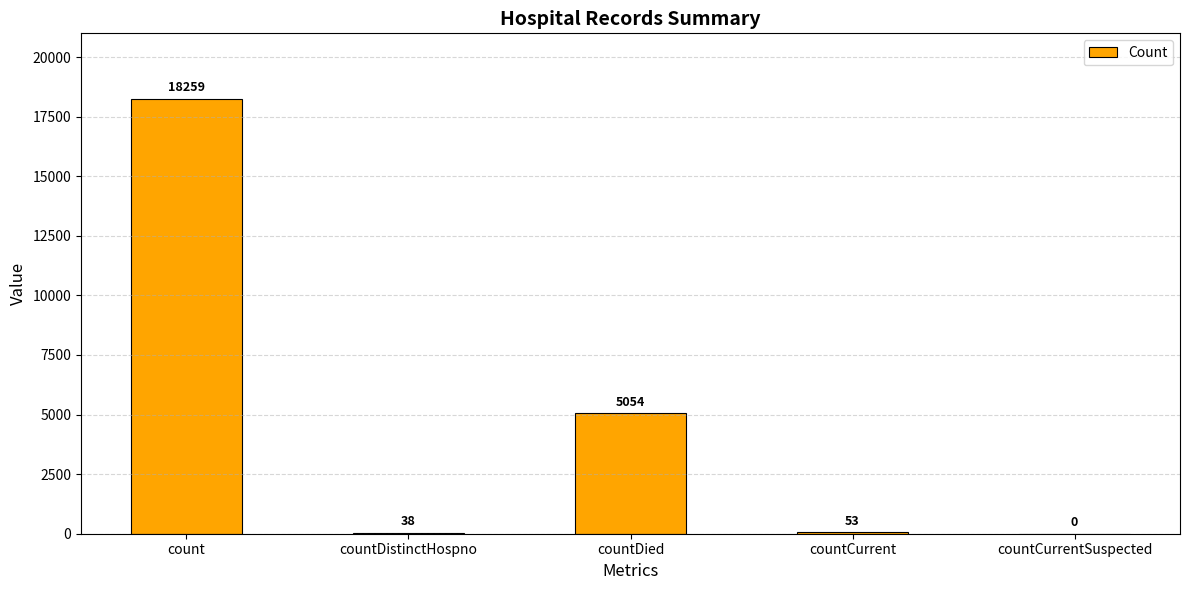

True or false: the data shows 18259 at count.

True